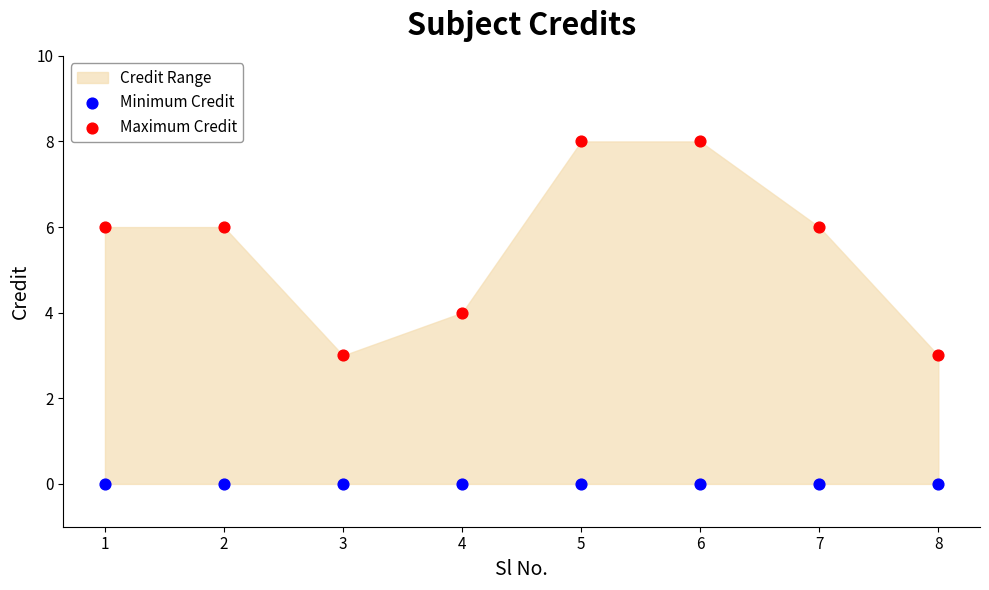

Which series reaches the maximum Y coordinate?

Maximum Credit